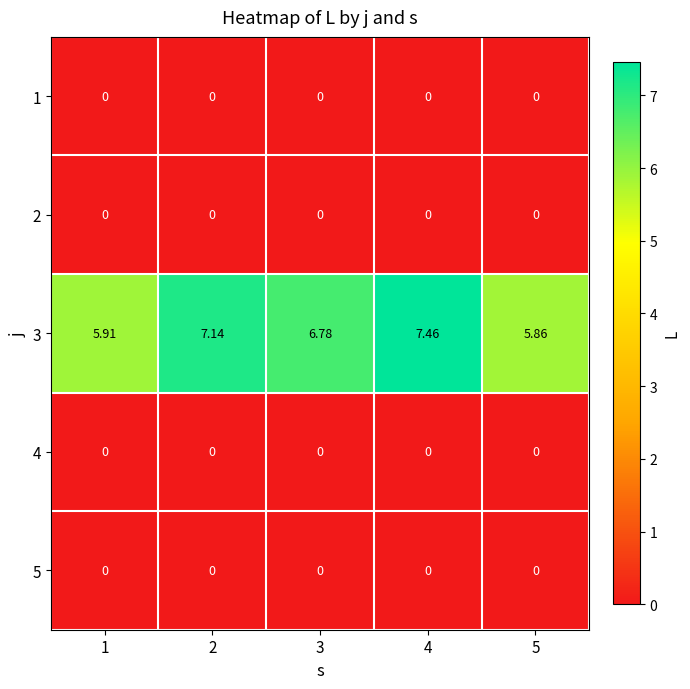

Is the value of 3 at 2 greater than the value of 5 at 1?

Yes